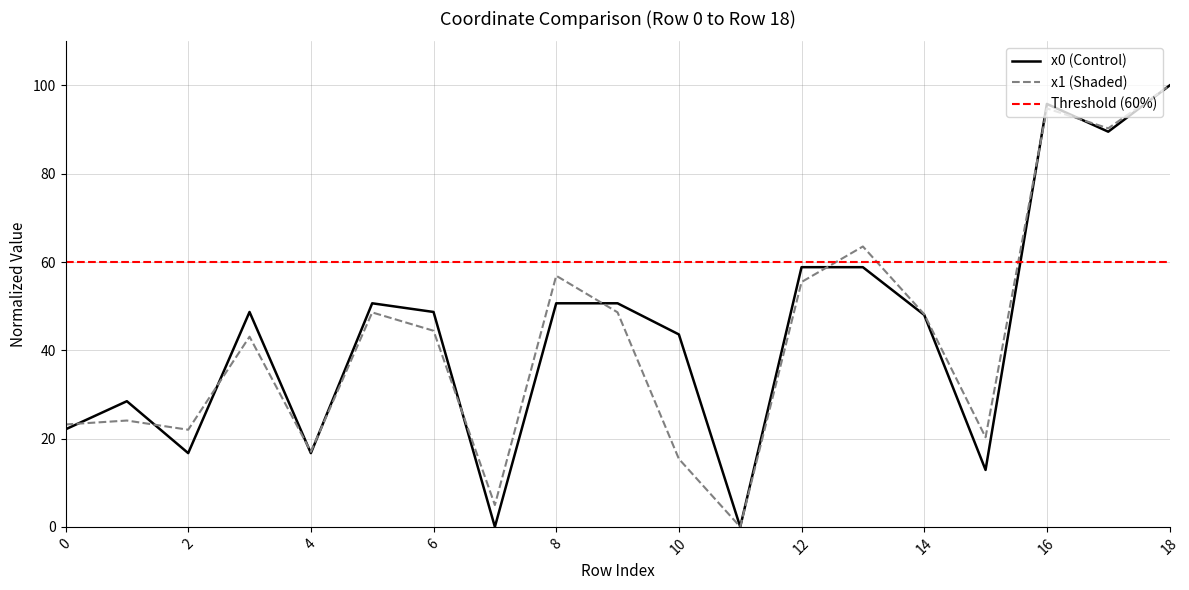

The value of x0 at 0 is 22.1. True or false?

True